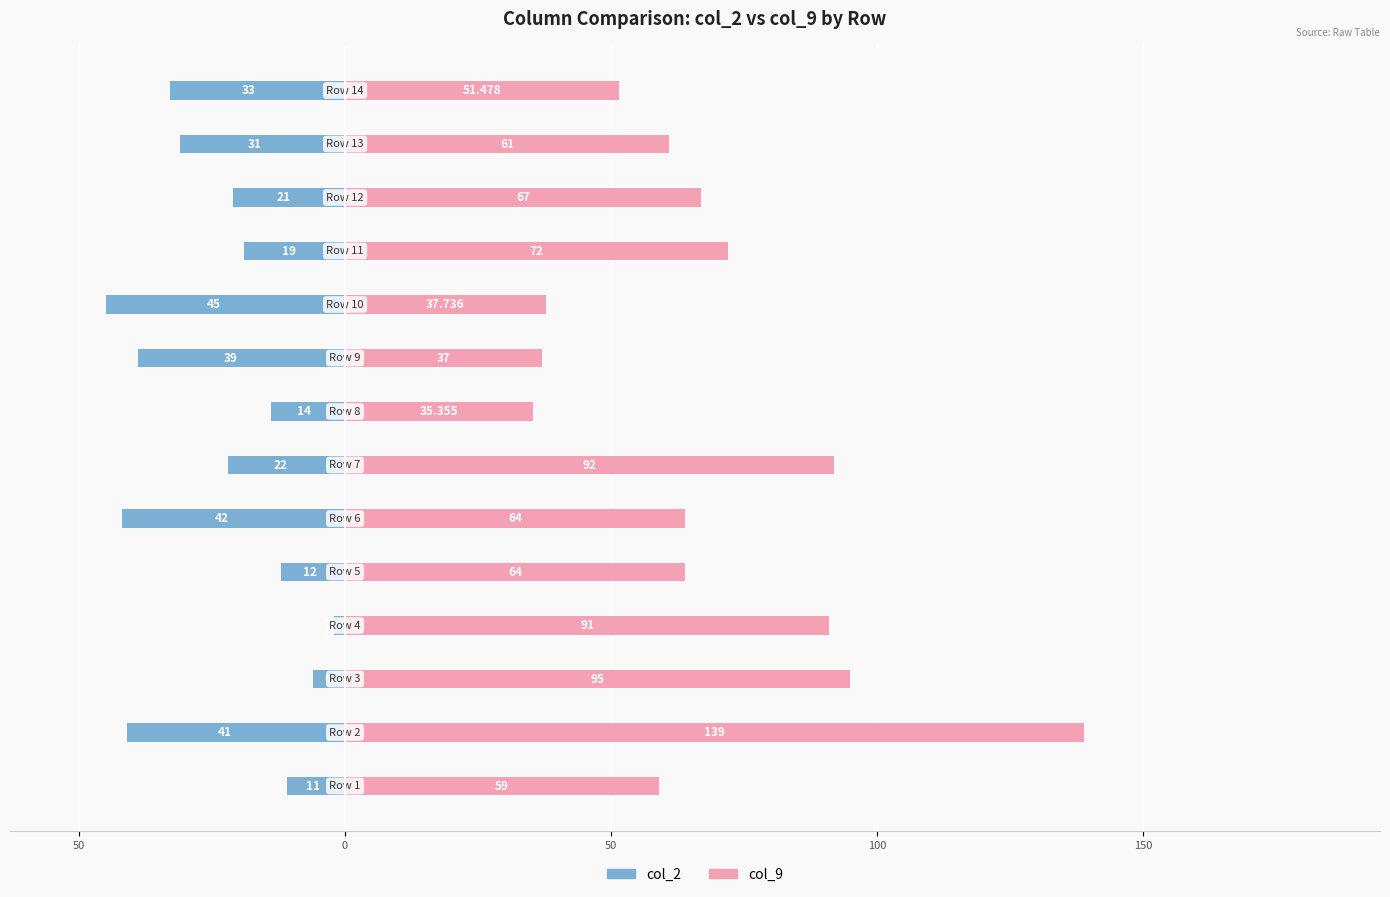

Which series has the largest total across all categories?

col_9